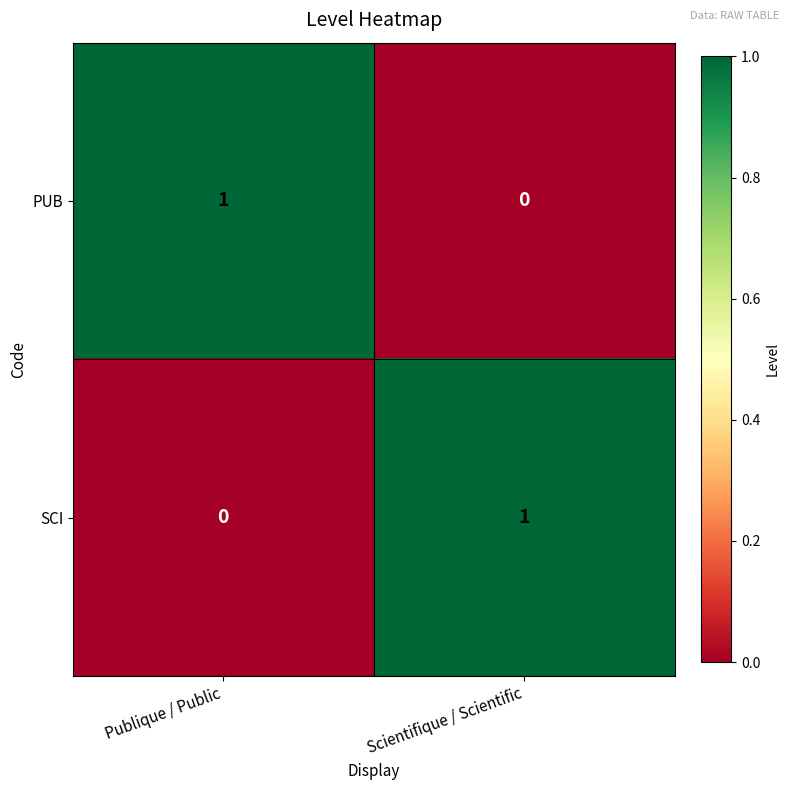

Where is SCI nearest to the value 0?

Publique / Public